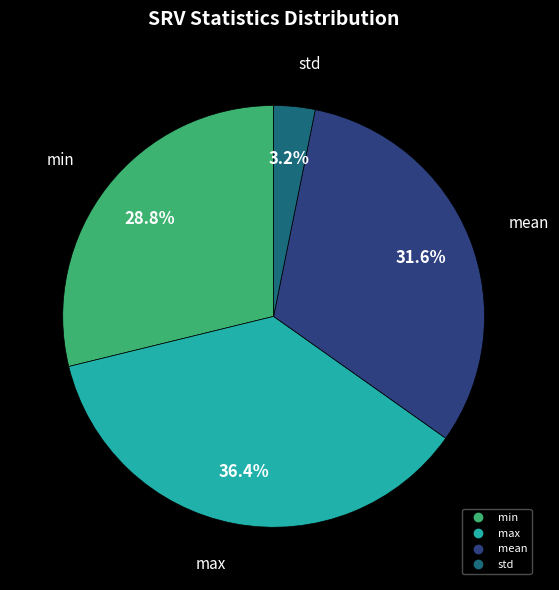

Is there any slice that represents more than half of the pie?

No